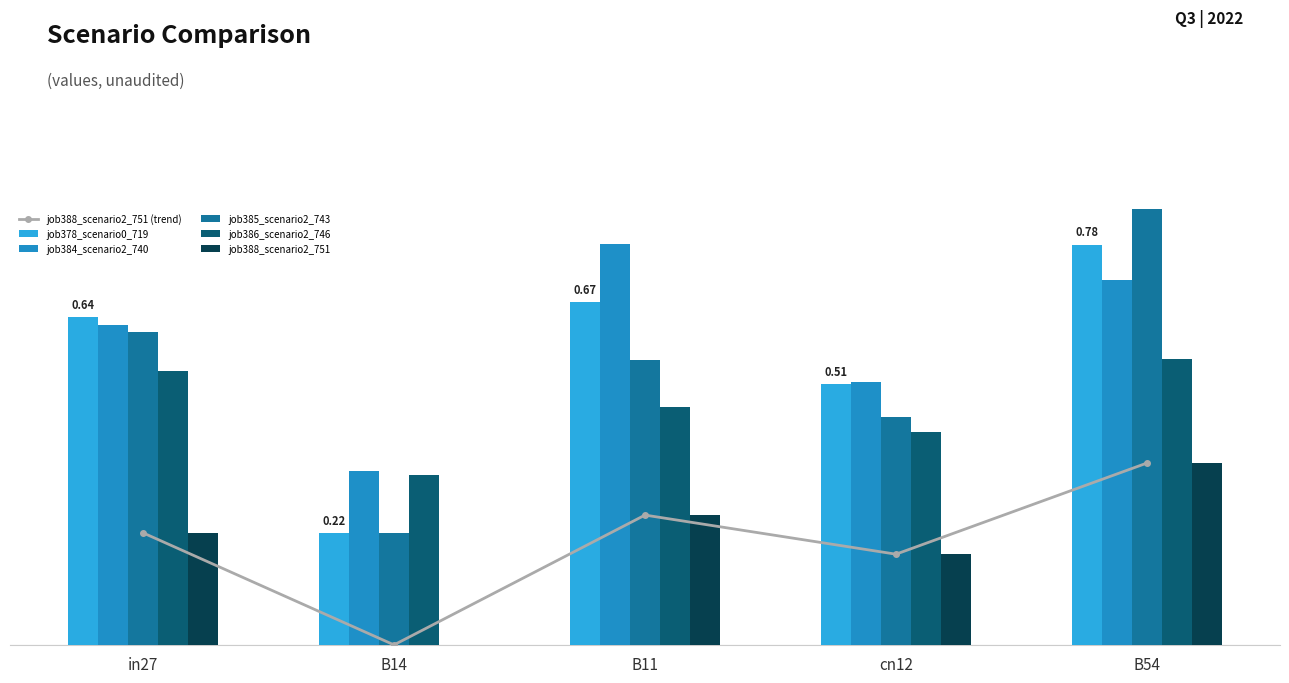

Which series has the widest spread of values?

job385_scenario2_743